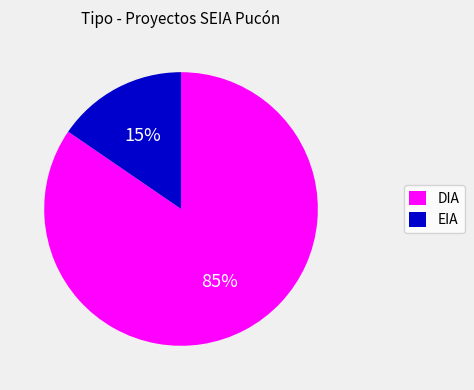

Do DIA and EIA together represent more than half of the pie?

Yes